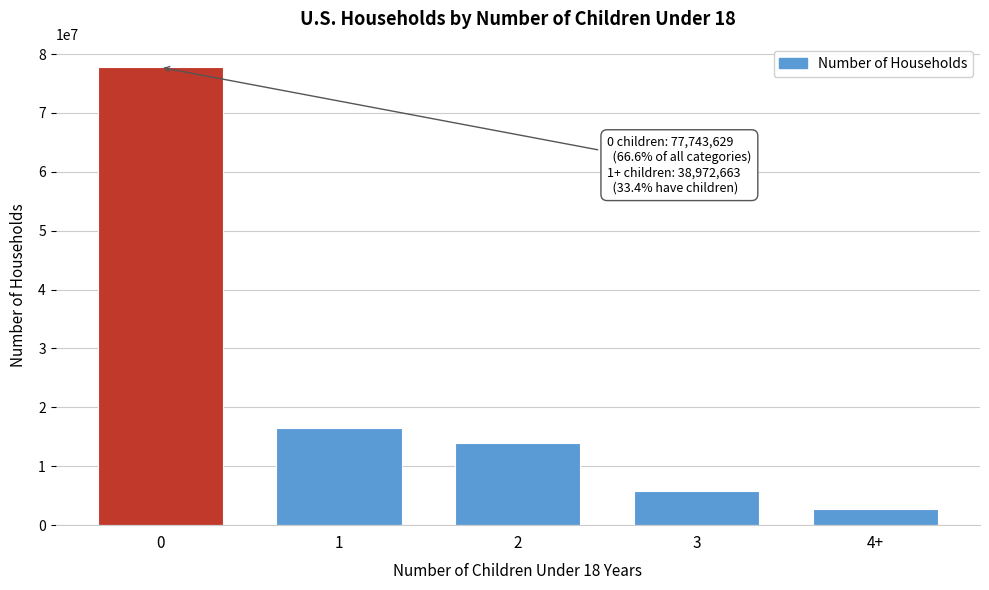

Reading left to right, extract all data points from this chart.

0=77743629	1=16513639	2=14010732	3=5777576	4+=2670716